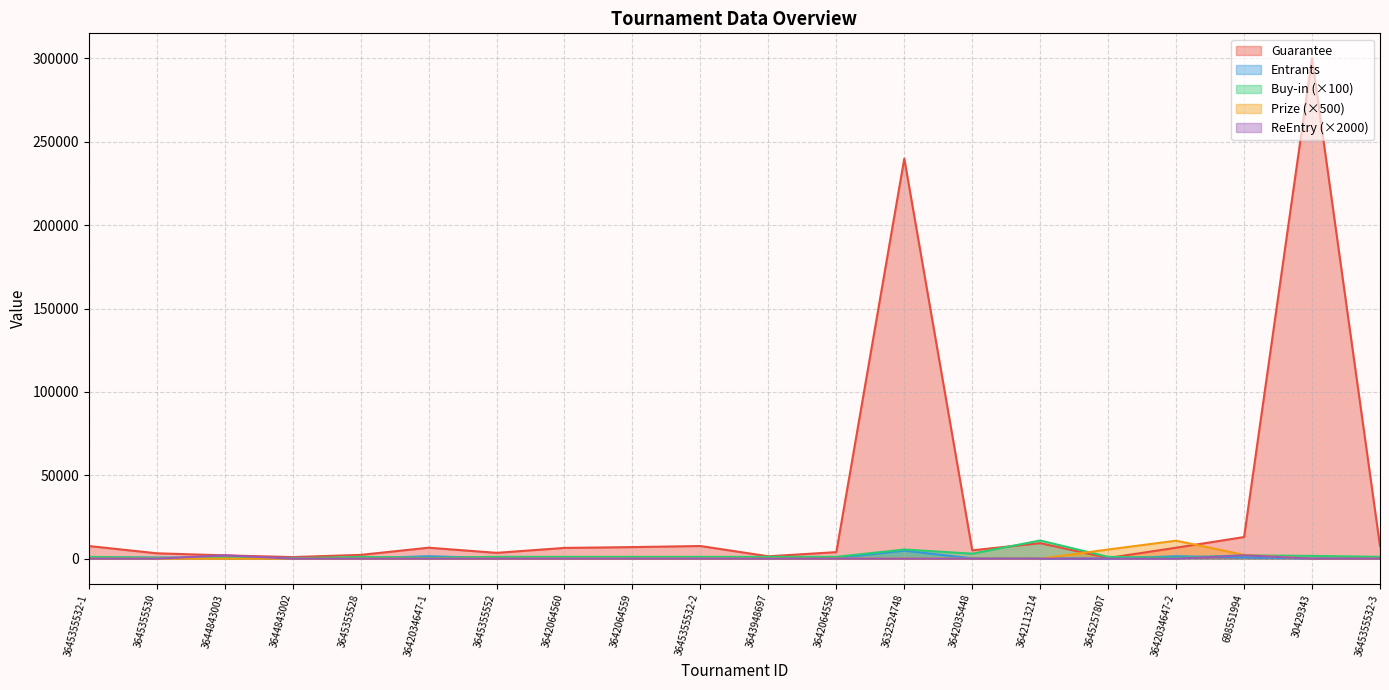

At which category is the sum across all series the highest?

30429343